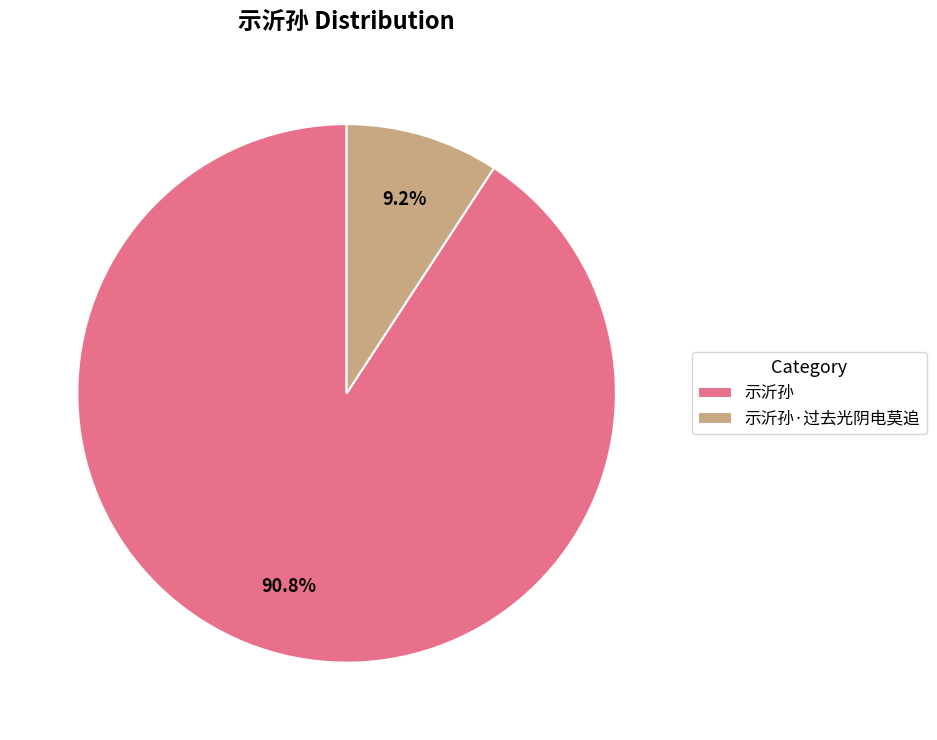

Between 示沂孙·过去光阴电莫追 and 示沂孙, which is larger?

示沂孙